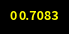

Is there a majority slice in this chart?

Yes